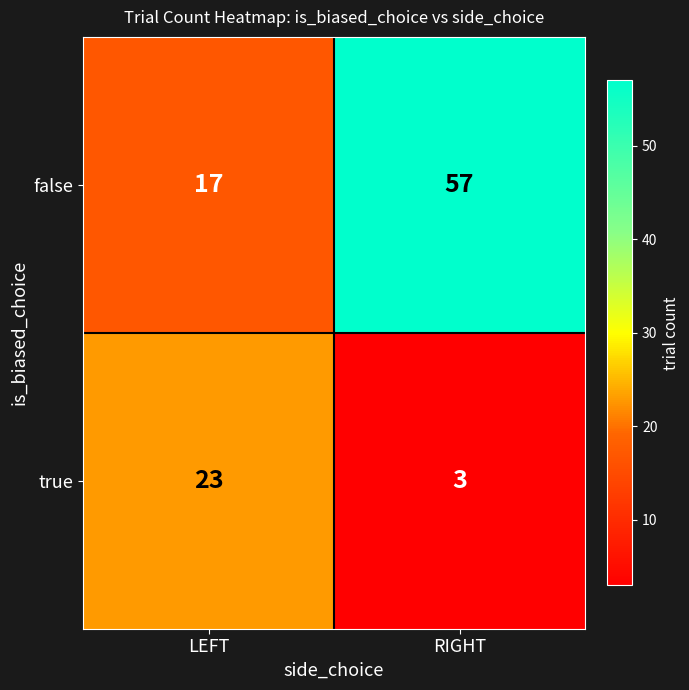

What value does the false series have at LEFT, to the nearest 5?

15